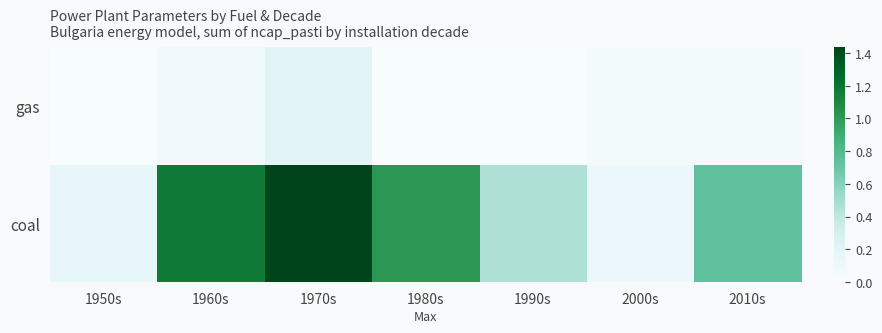

At which category is the sum across all series the highest?

1970s